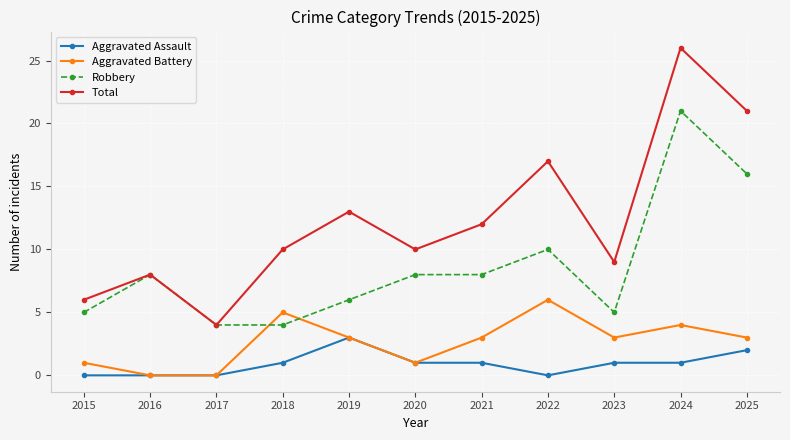

At how many categories does at least one series exceed 0?

11